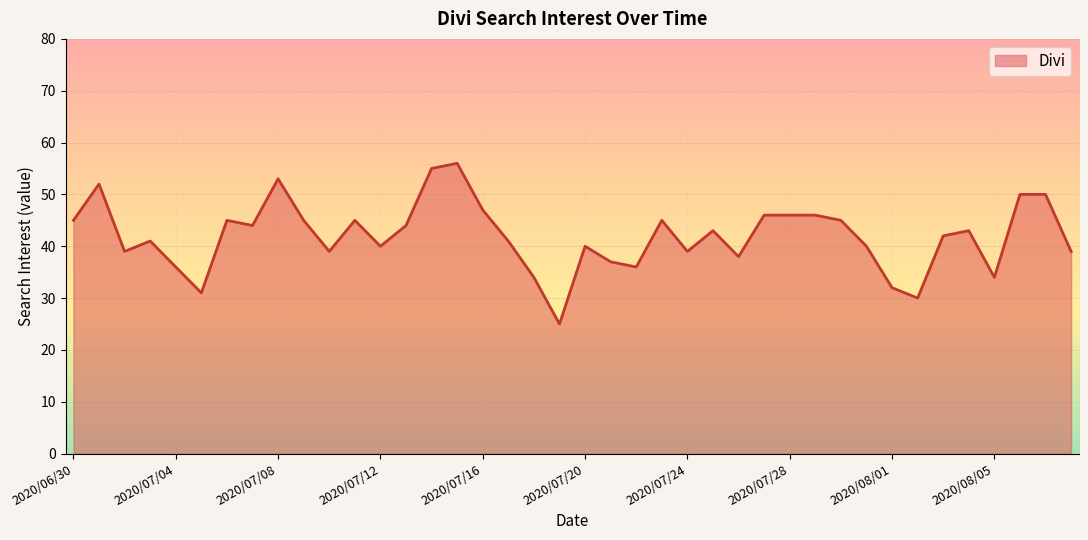

What is the greatest value displayed?

56